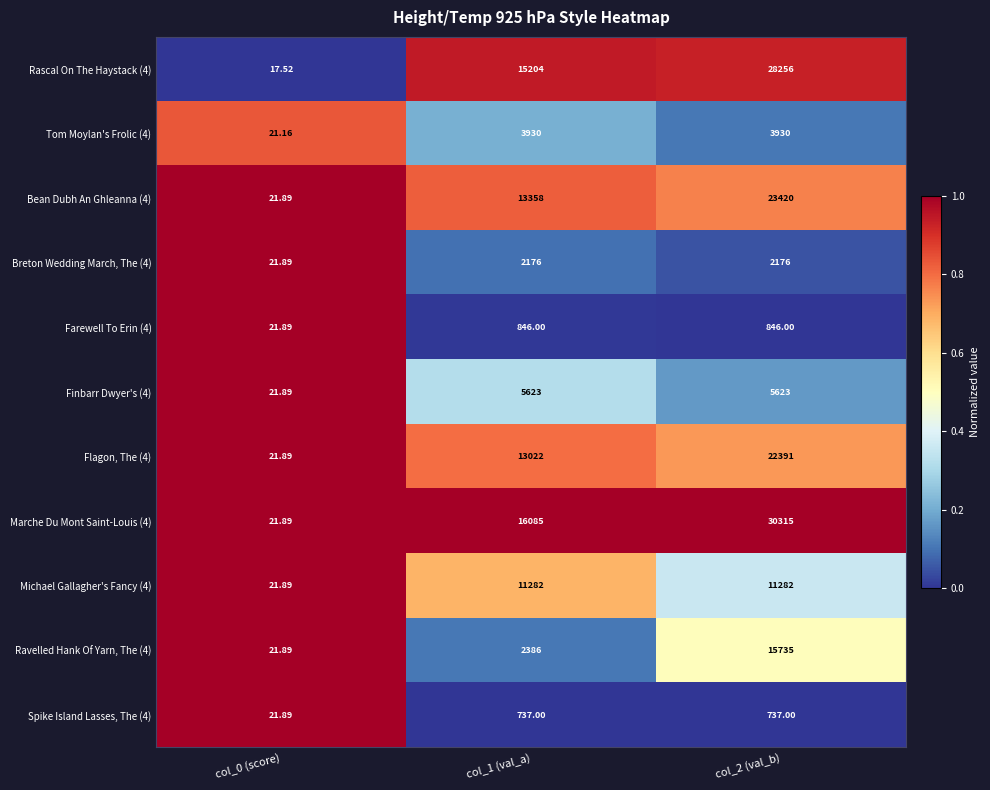

Count the number of categories in the chart.

3